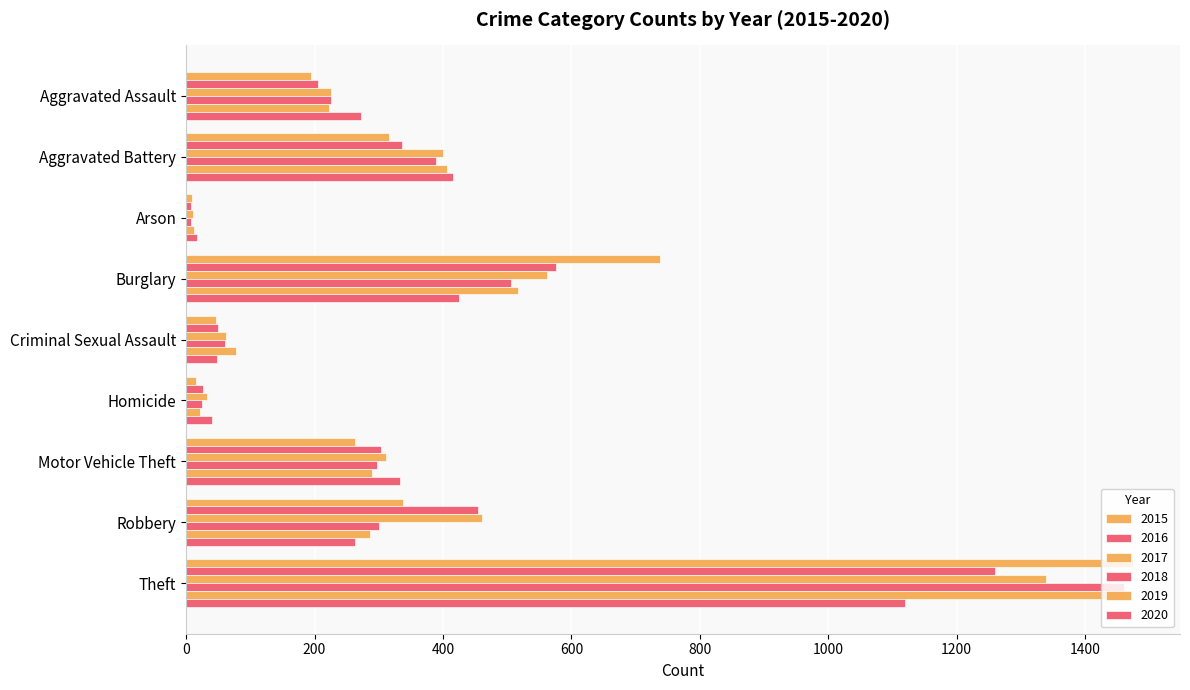

How many categories are shown in the chart?

9